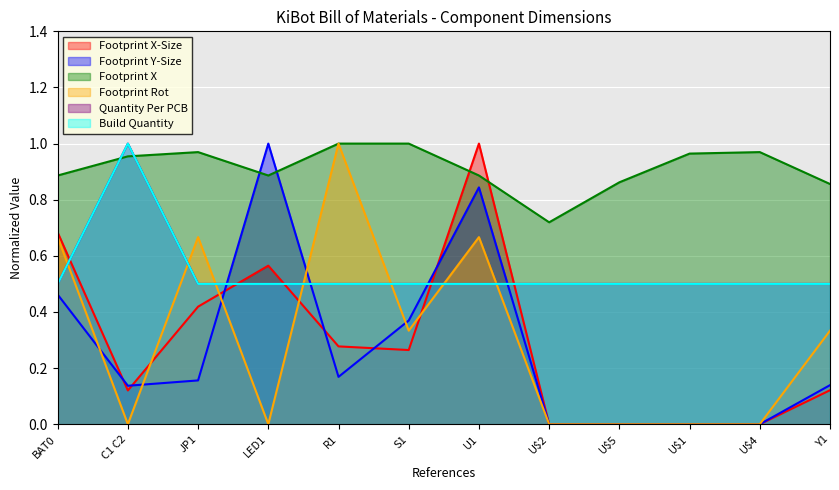

Count the Footprint X values in the range 0 to 1.

12